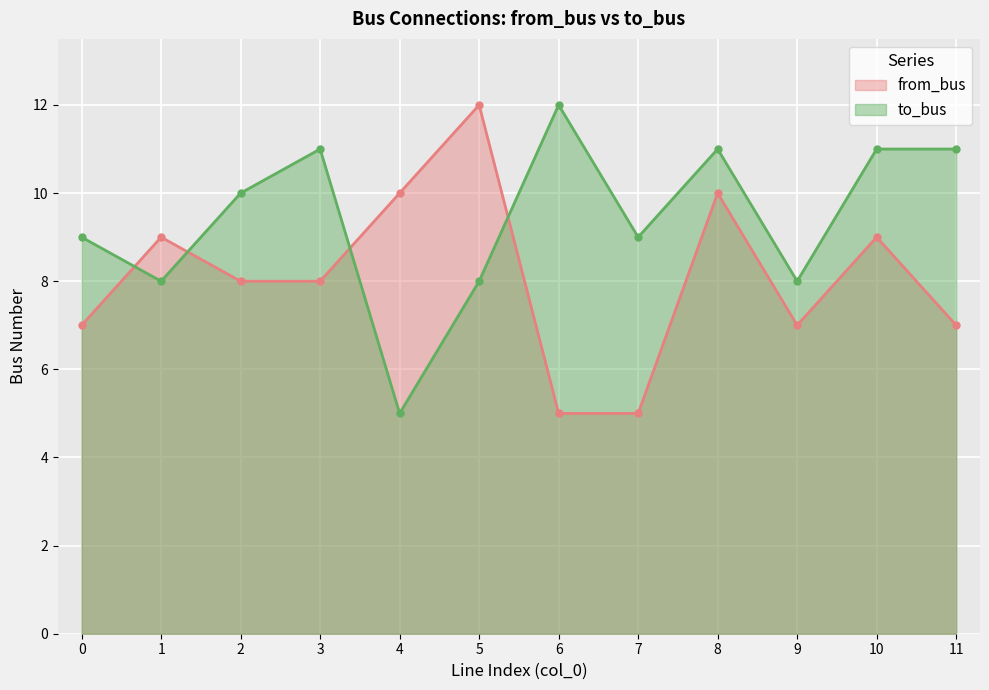

Is the value of to_bus at 8 greater than the value of from_bus at 1?

Yes